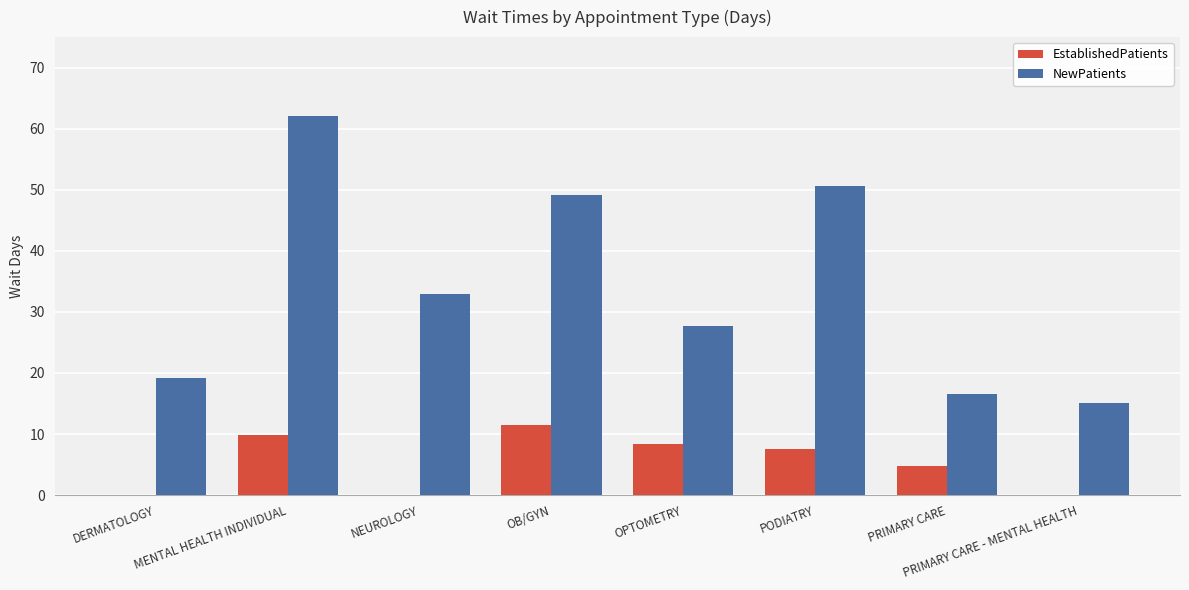

Which series has the largest total across all categories?

NewPatients